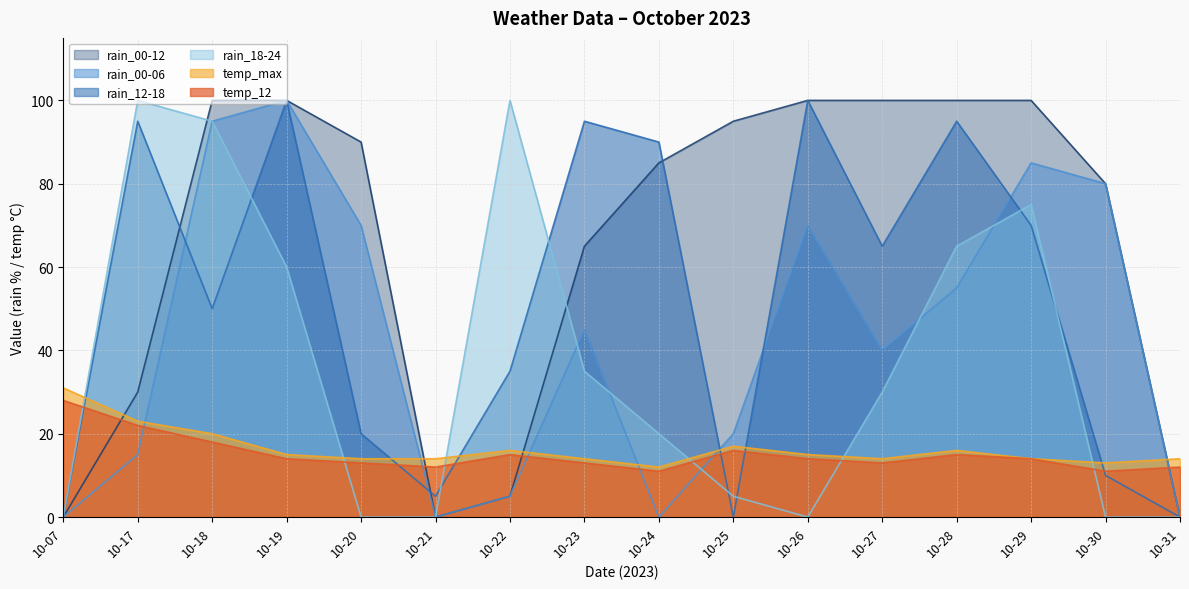

True or false: temp_max and temp_12 intersect in this chart.

False